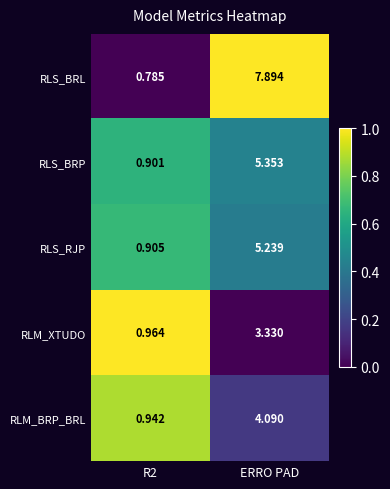

Where does the RLM_XTUDO series first go above 3?

ERRO PAD